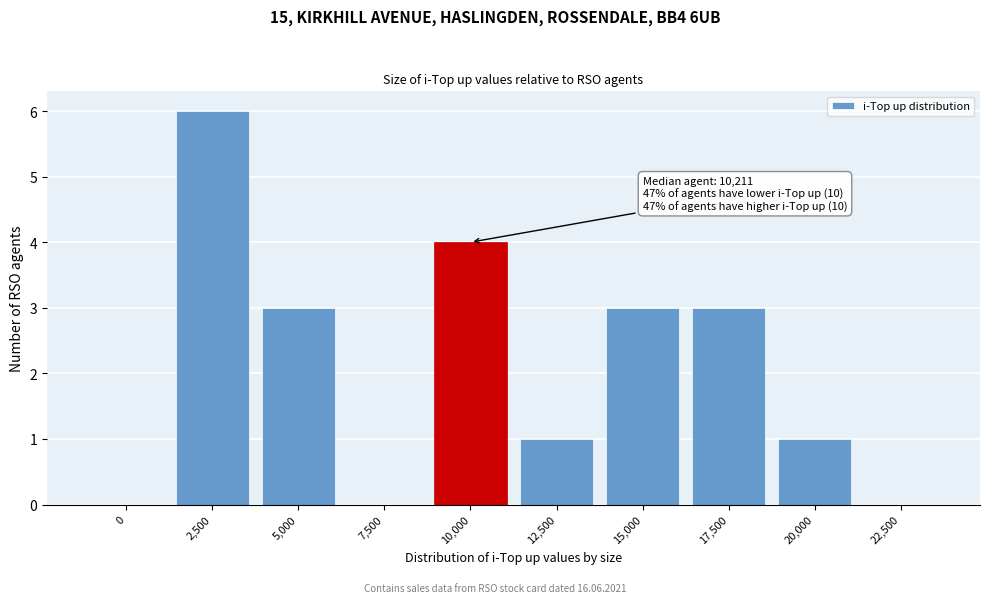

Reading left to right, transcribe all the data shown in this chart.

0=0	2,500=6	5,000=3	7,500=0	10,000=4	12,500=1	15,000=3	17,500=3	20,000=1	22,500=0